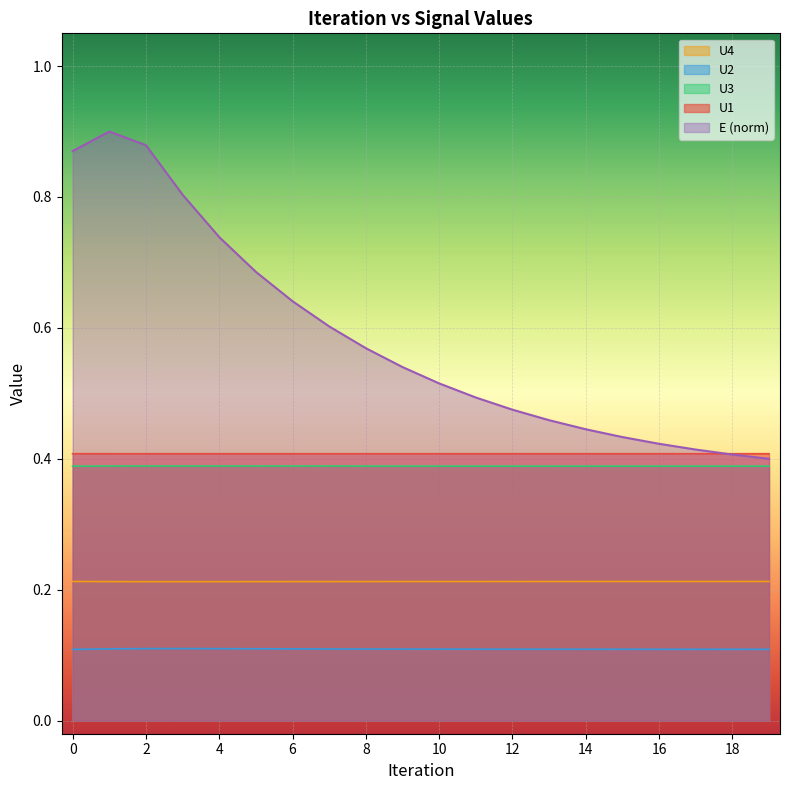

What is the sum of the U3 values at 6 and 1?

0.8